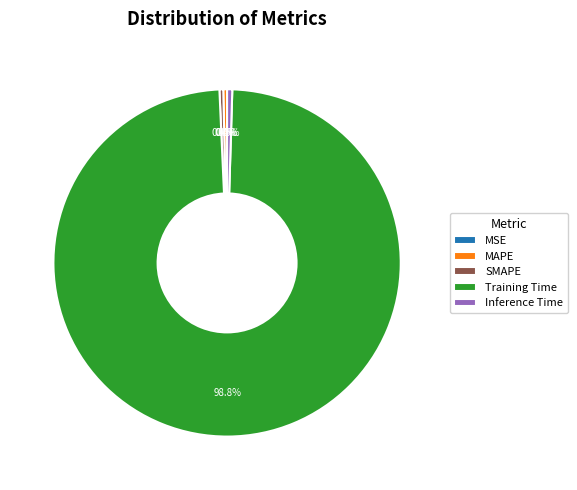

True or false: Training Time accounts for 99% of the total.

True